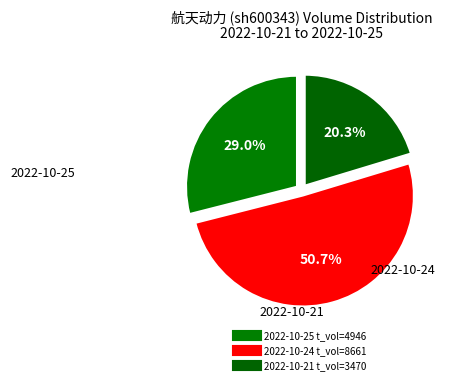

To the nearest percent, what is the difference between the largest and smallest slice percentages?

30%